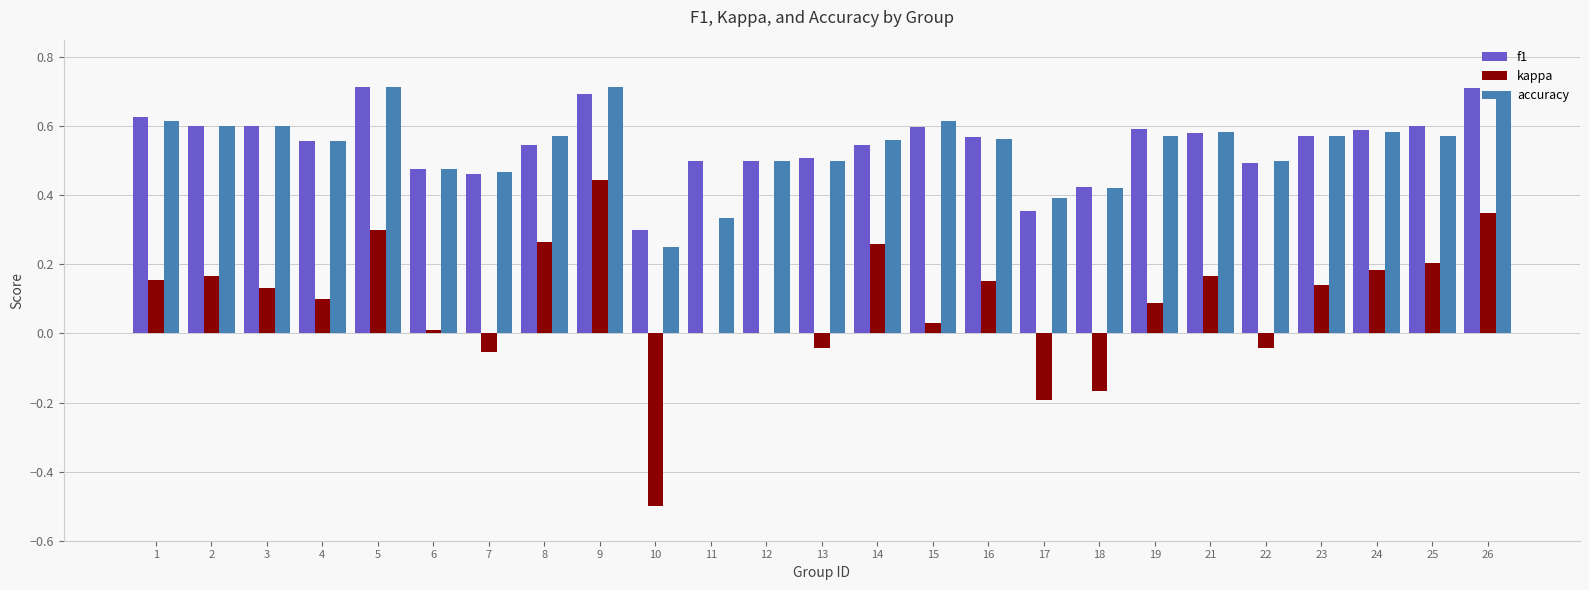

The value of accuracy at 14 is 0.9. True or false?

False